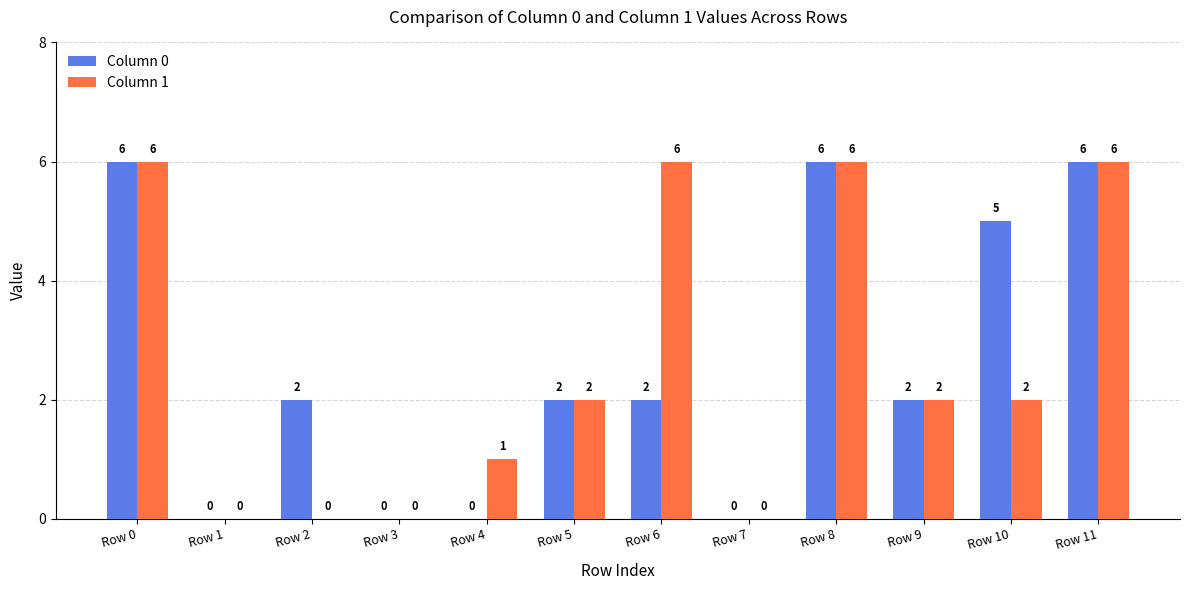

The Column 1 series shows 0 at Row 3. True or false?

True